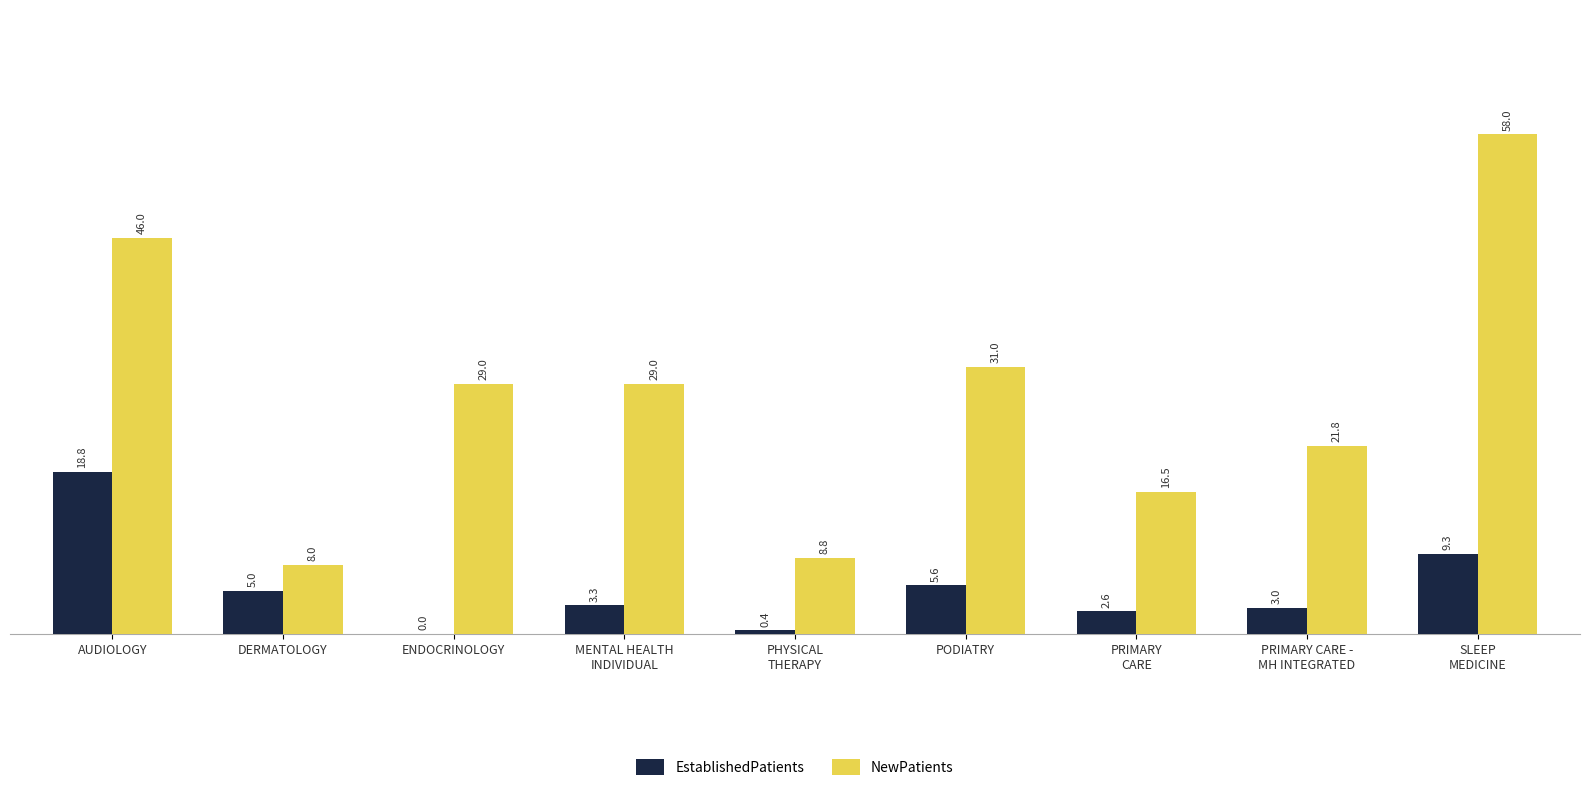

What is the sum of all NewPatients values?

248.1